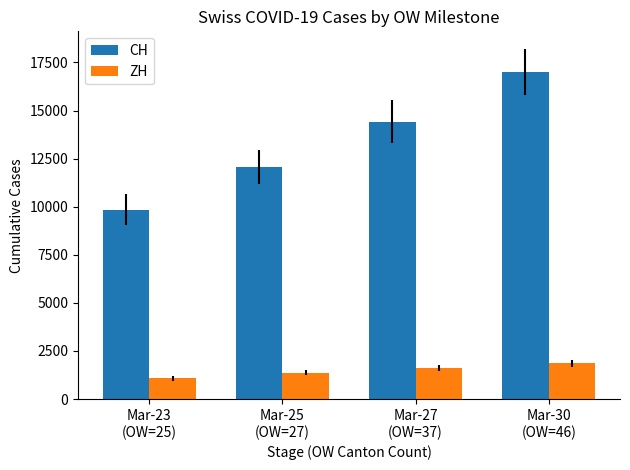

Reading left to right, what are all the values shown in this chart?

CH: 9835	12061	14426	17005
ZH: 1073	1368	1627	1859